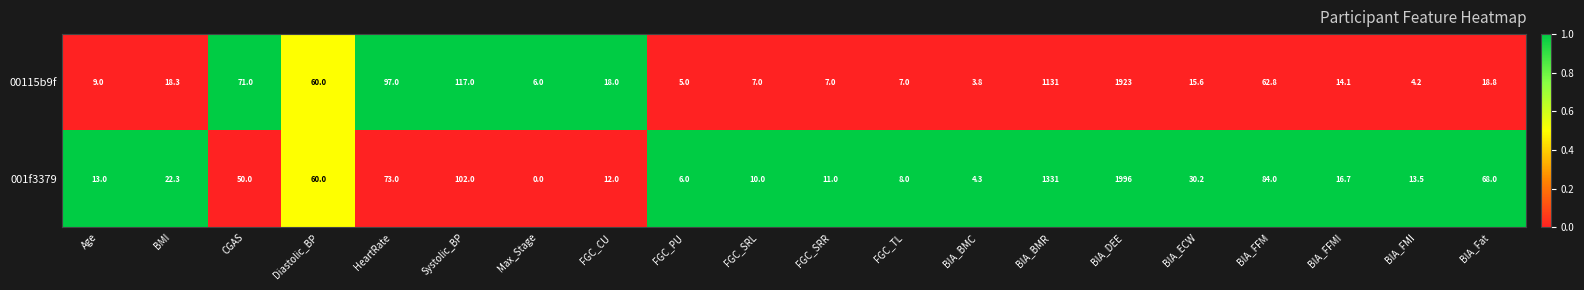

Is it true that 001f3379 equals 23.4 at Diastolic_BP?

False